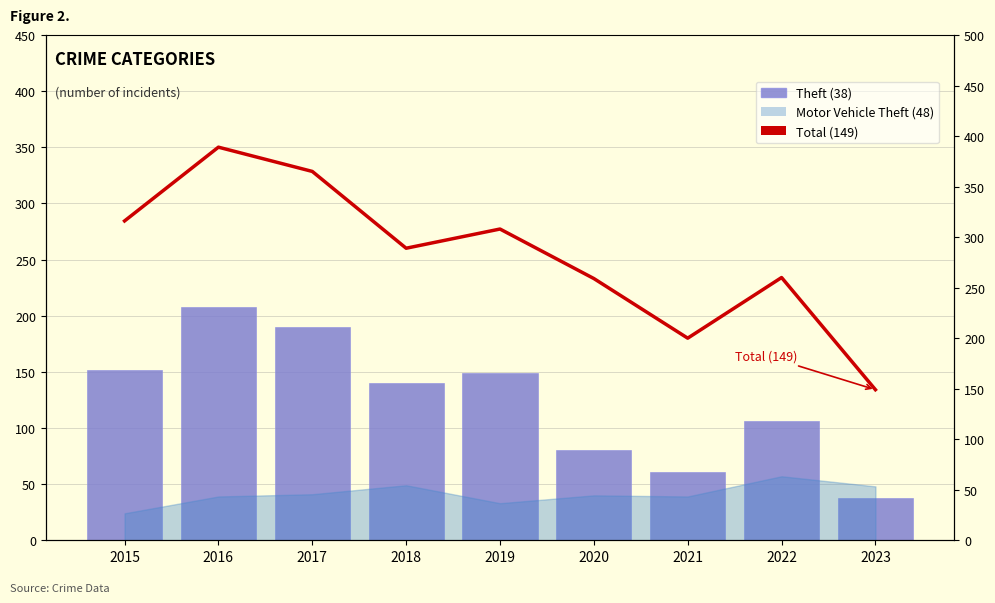

The value of Total at 2016 is 607. True or false?

False